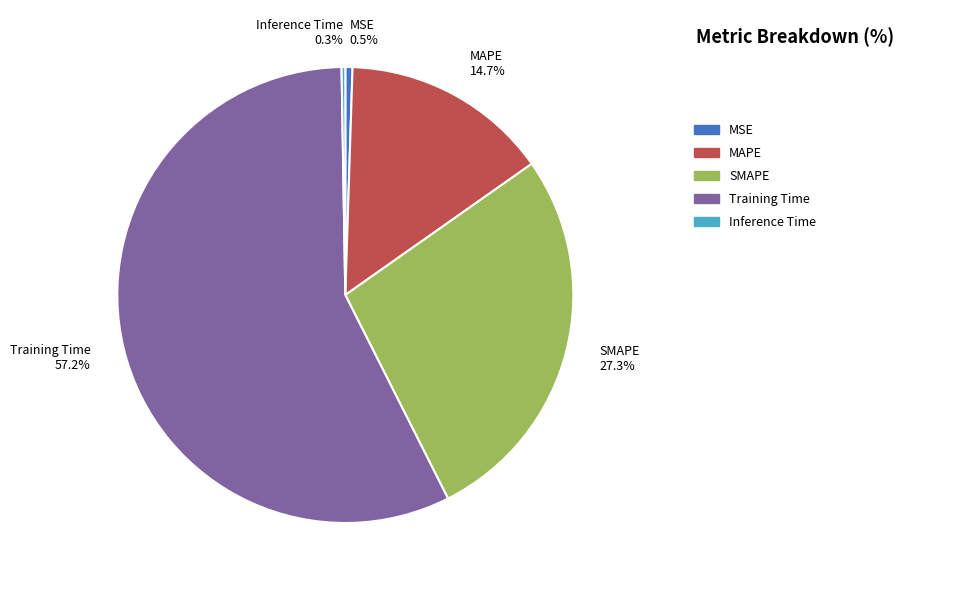

Is it true that MAPE is 15% of the pie?

True